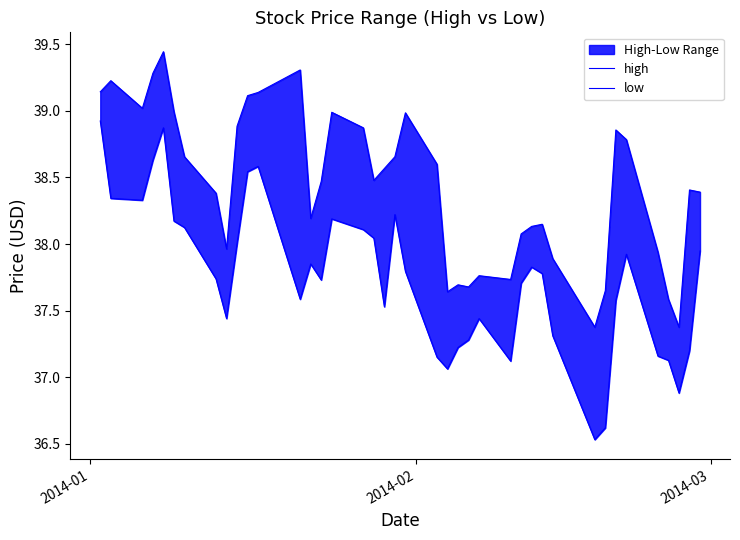

Which series has the largest total across all categories?

high